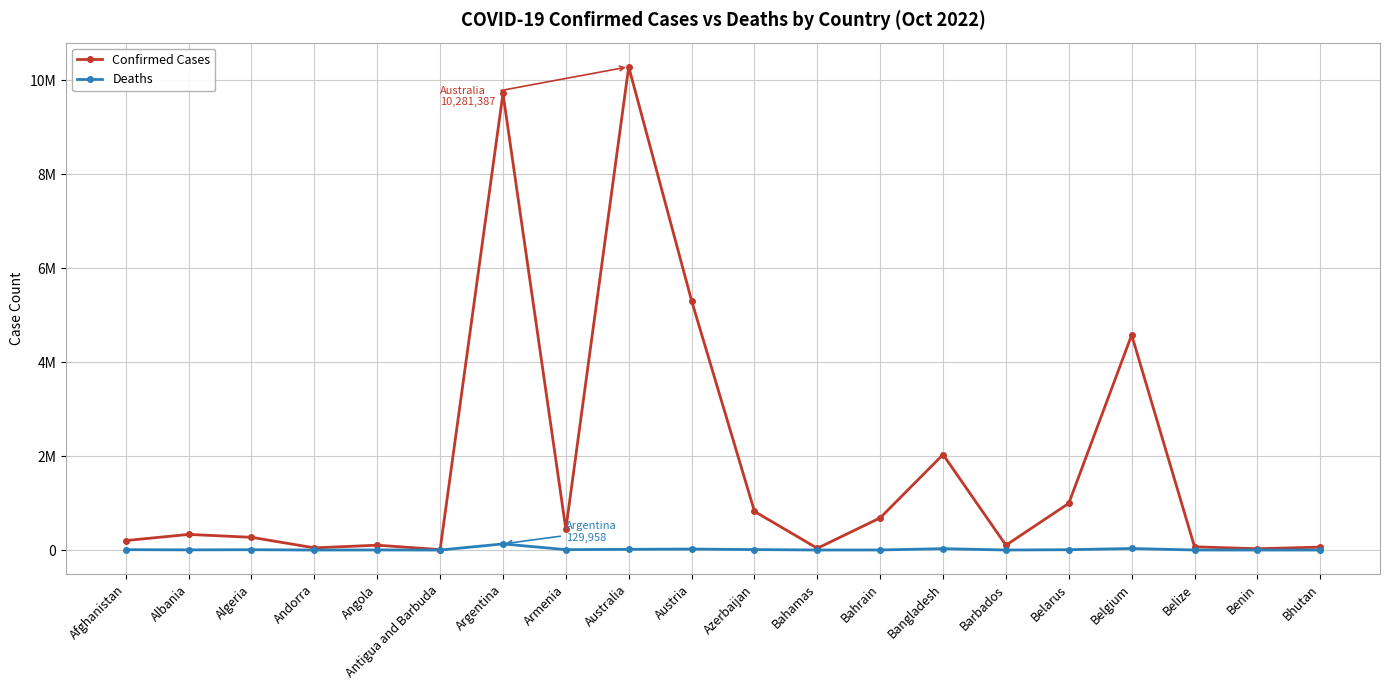

The value of Confirmed Cases at Bangladesh is 2031451. True or false?

True